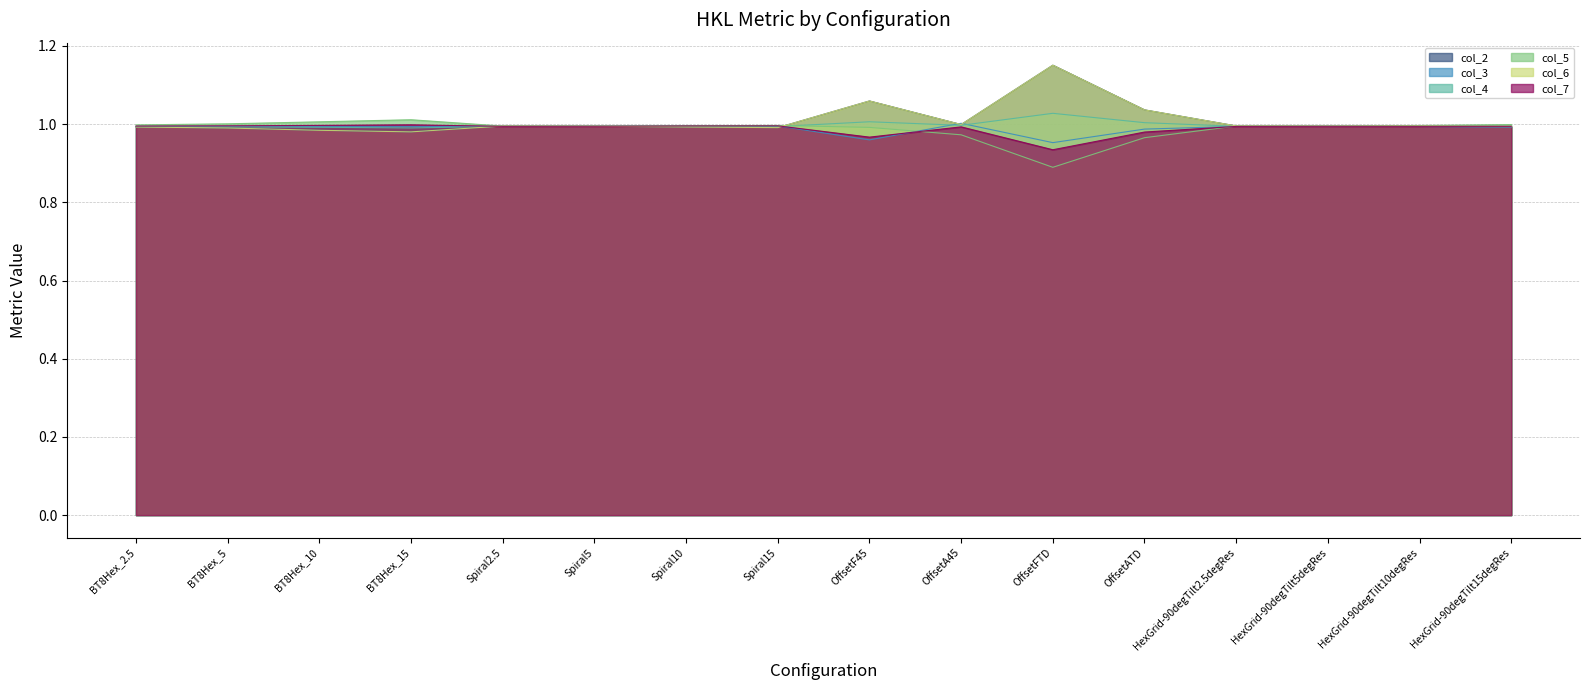

The value of col_4 at HexGrid-90degTilt5degRes is 1.0. True or false?

True